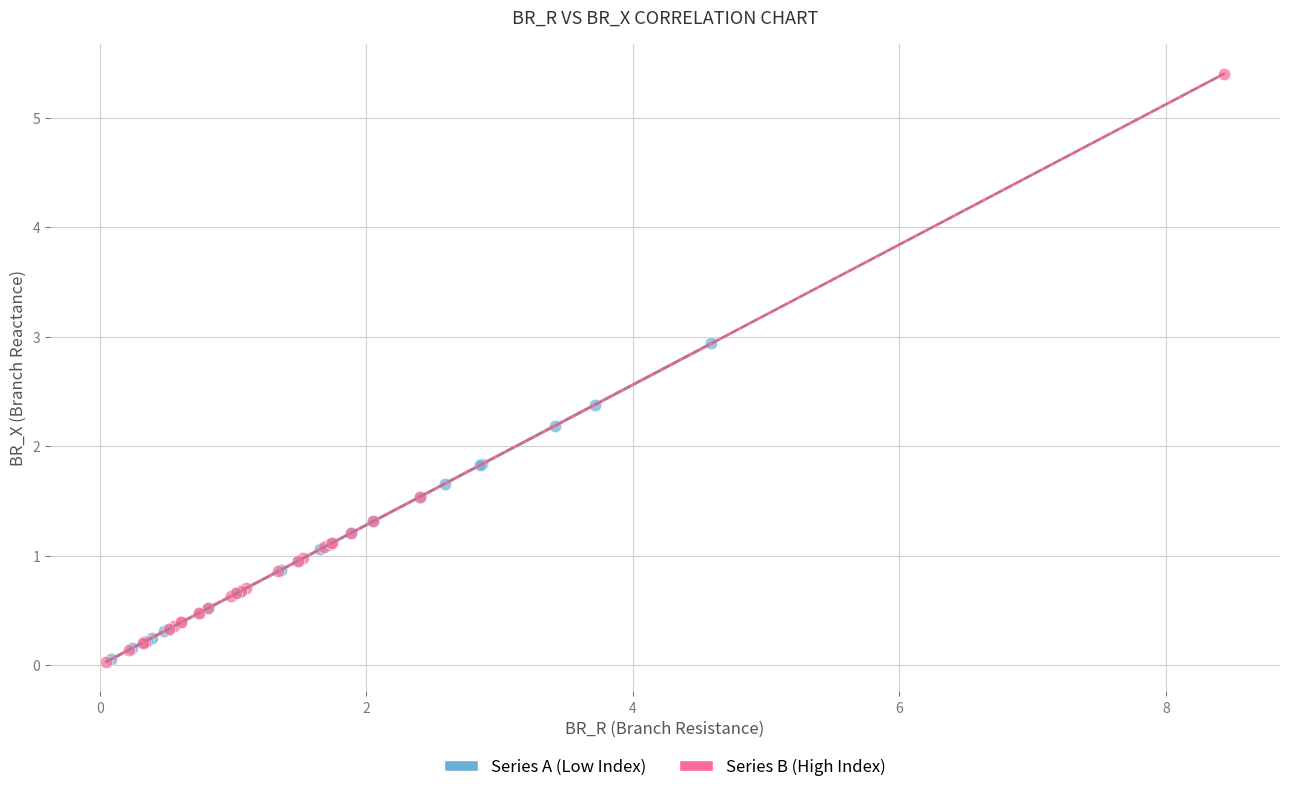

Which series contains the highest Y value?

Series B (High Index)